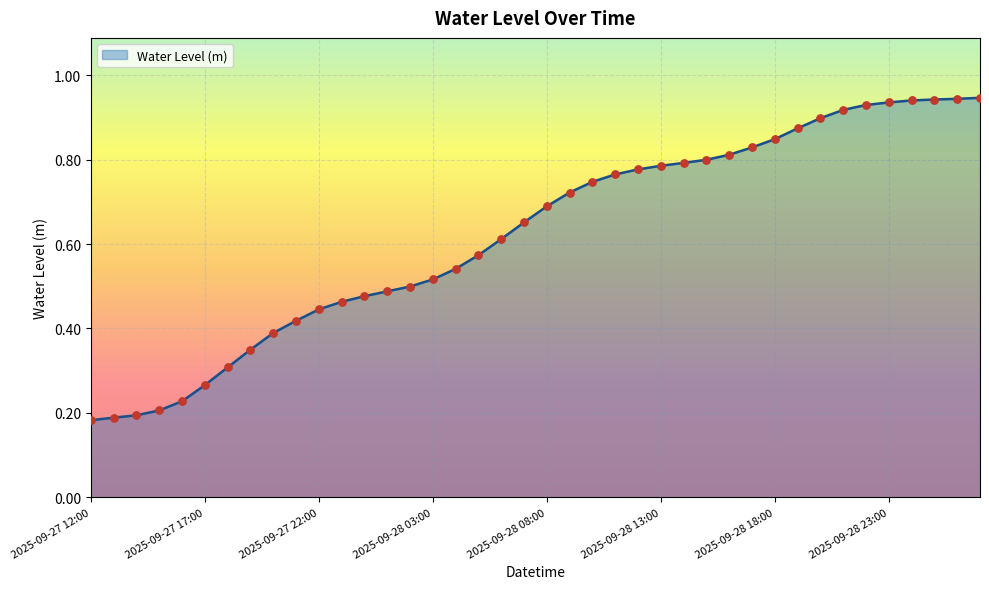

Is this an area chart (filled region under the line)?

Yes